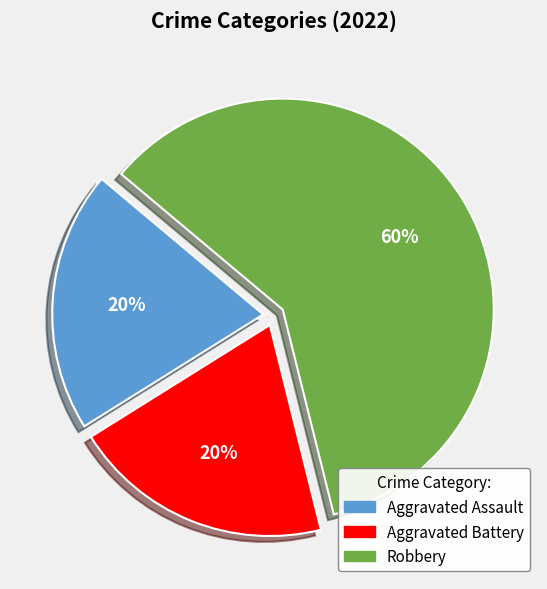

Combined, do Aggravated Battery and Robbery account for over 50%?

Yes